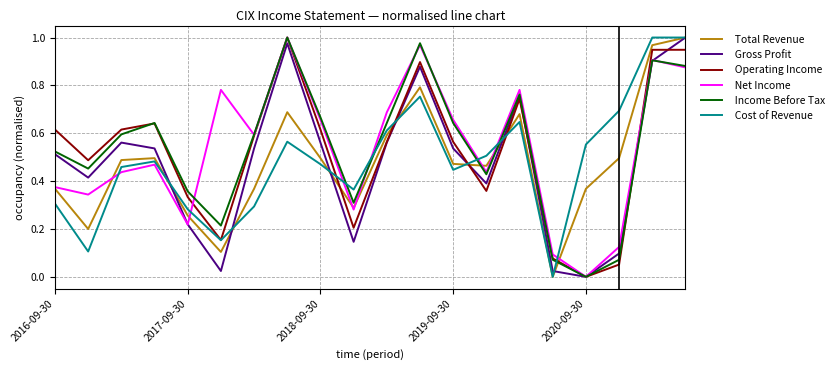

How many lines are shown in the chart?

6